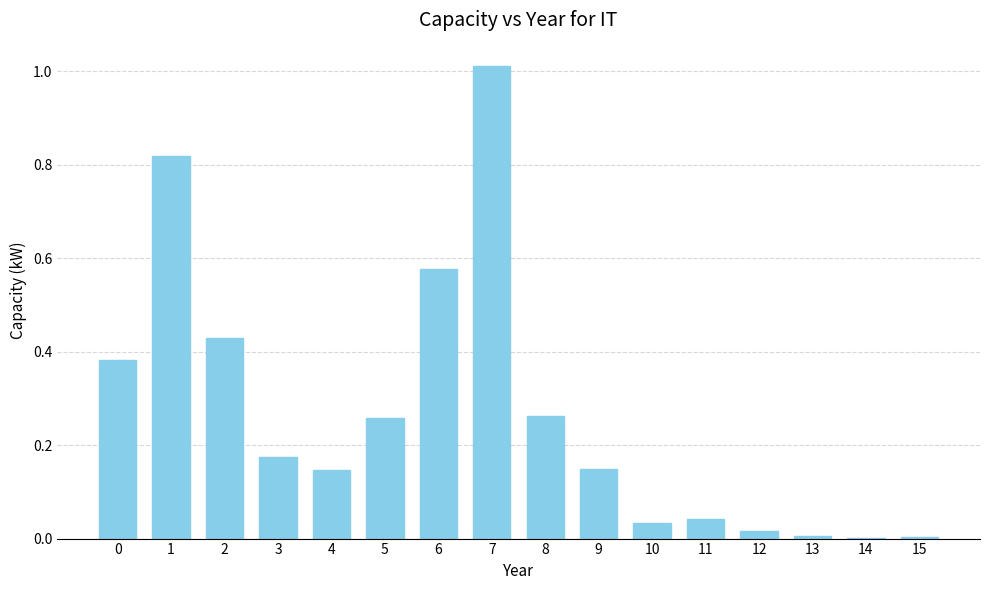

What is the maximum value shown in the chart?

1.0